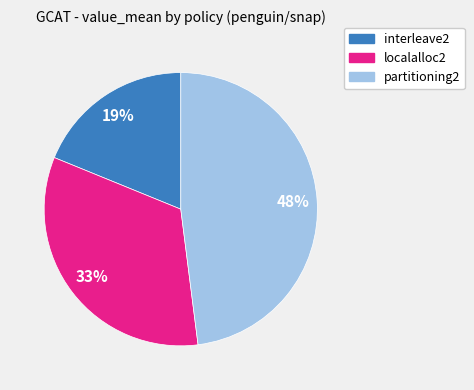

To the nearest percent, what portion does interleave2 represent?

19%